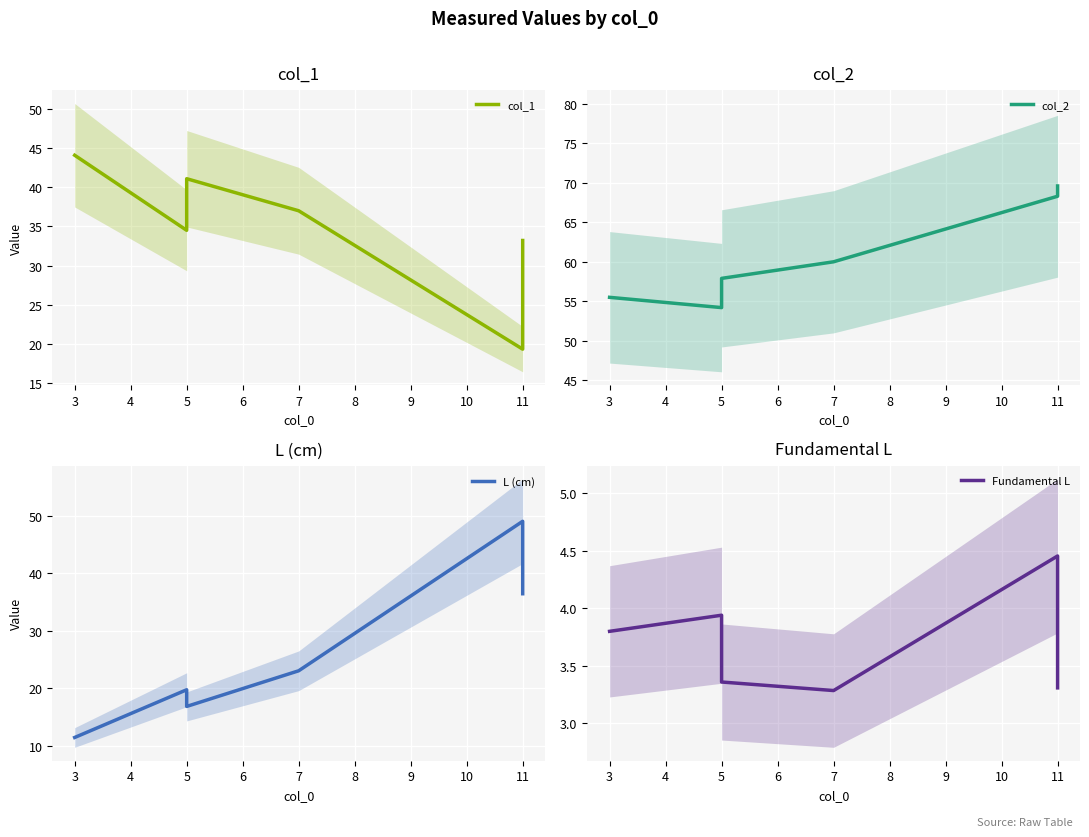

Which series changed the most between 5 and 11?

L (cm)